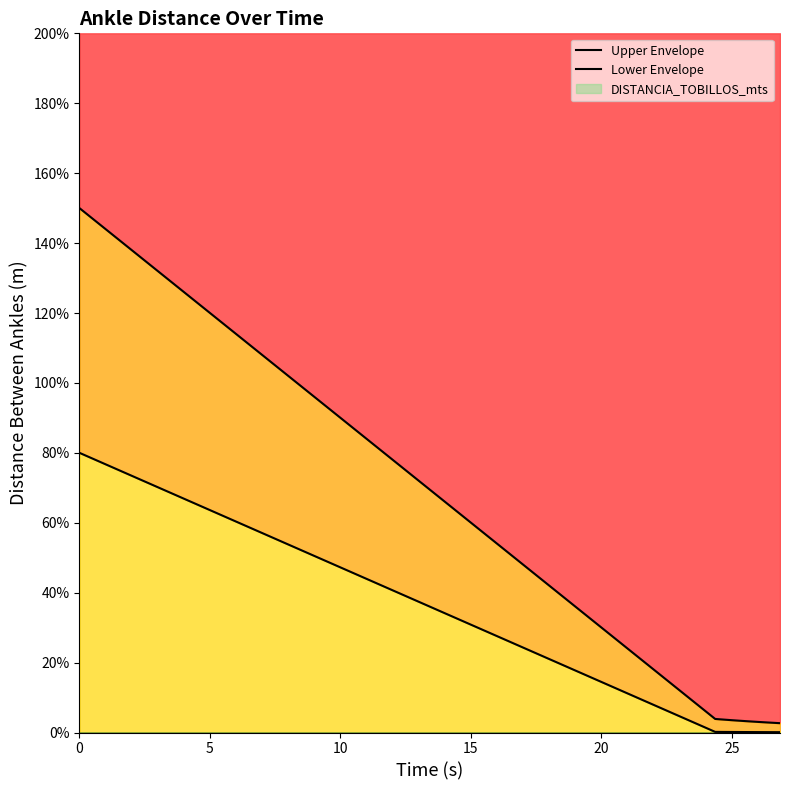

What is the highest value of the Lower Envelope series?

0.8